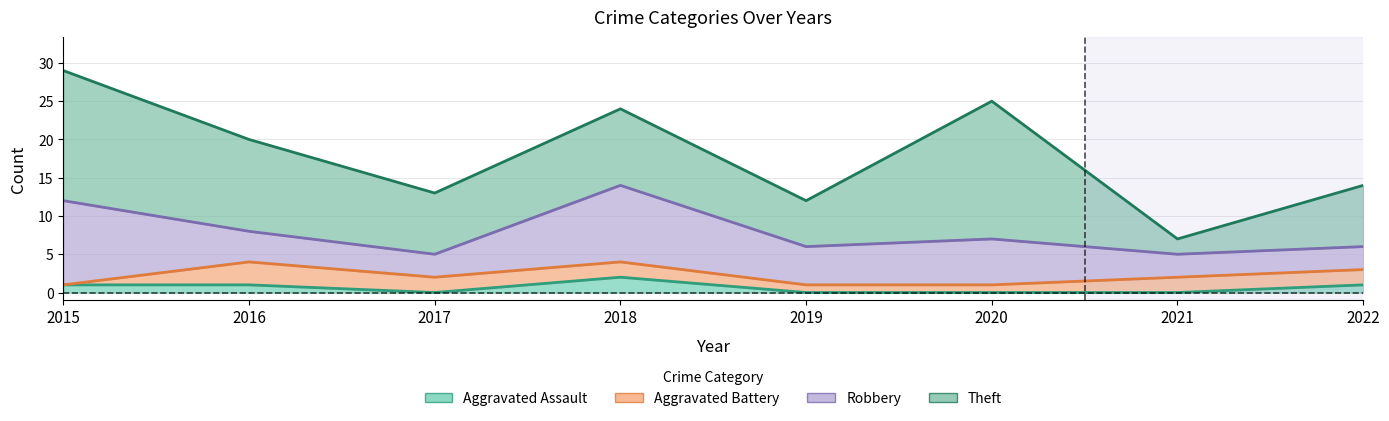

The Theft series shows 6 at 2018. True or false?

False